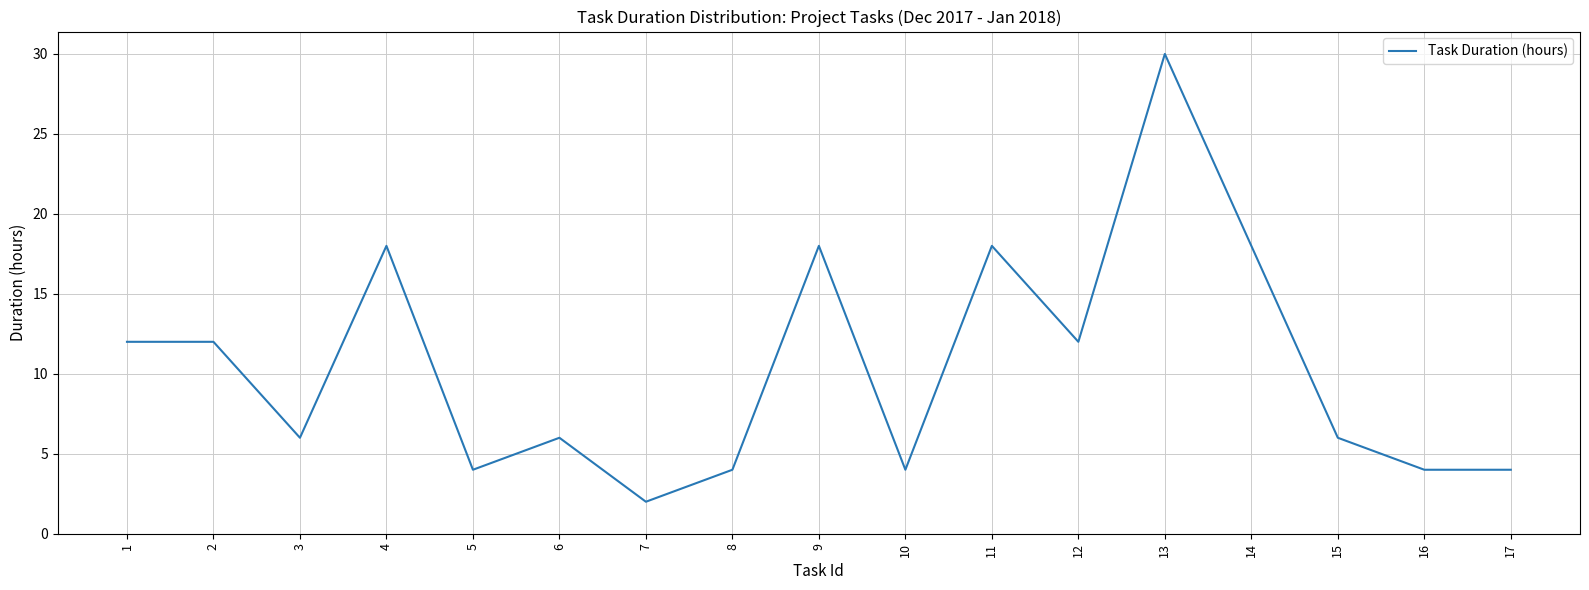

Is it true that the value at 12 is 4?

False